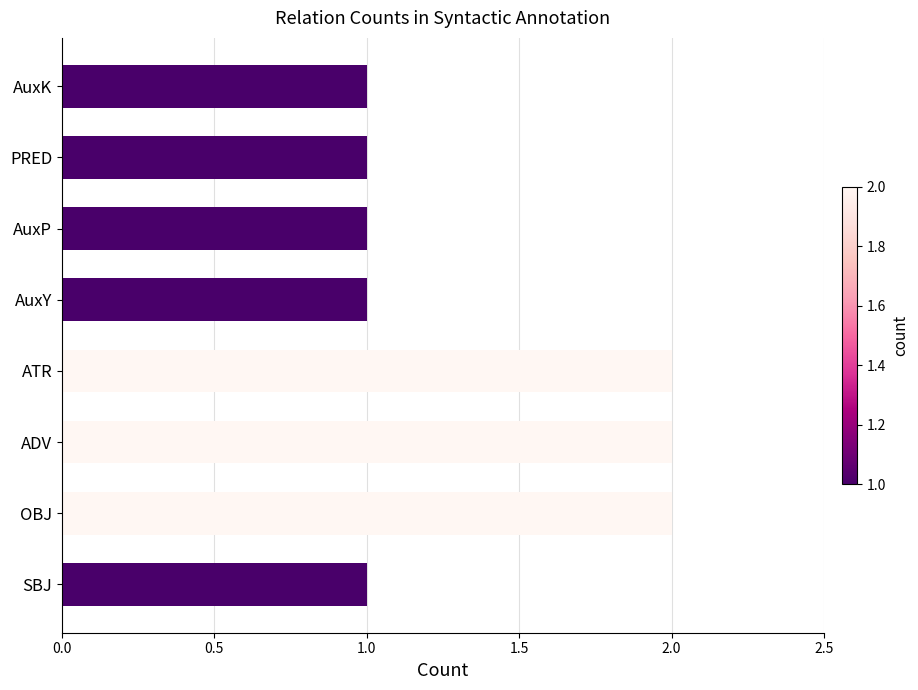

What is the minimum value shown in the chart?

1